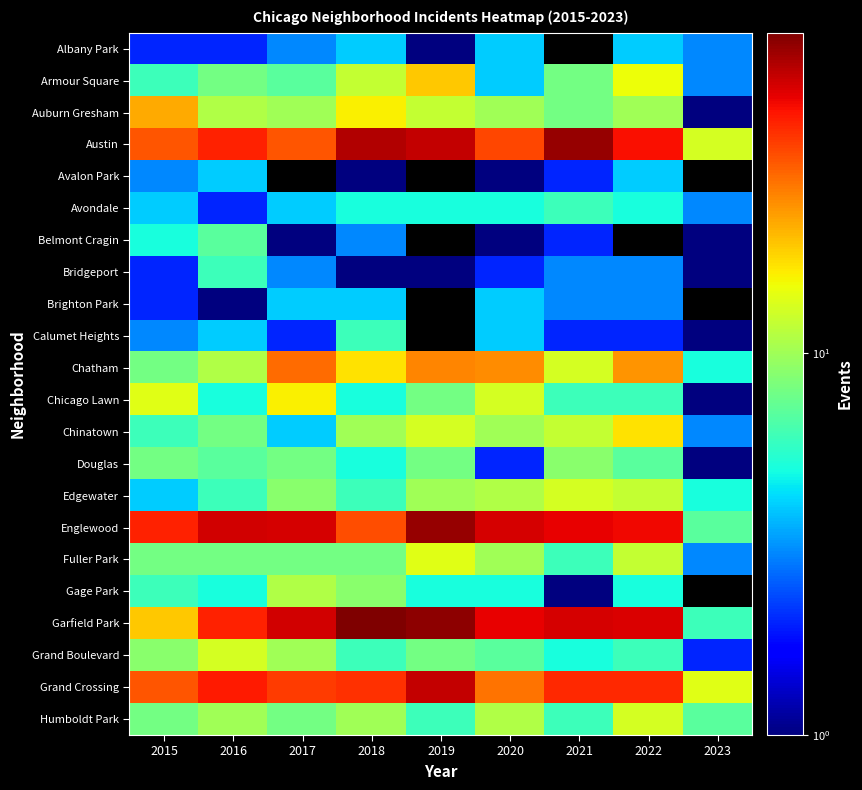

What is the total value across all series at 2015?

243.0